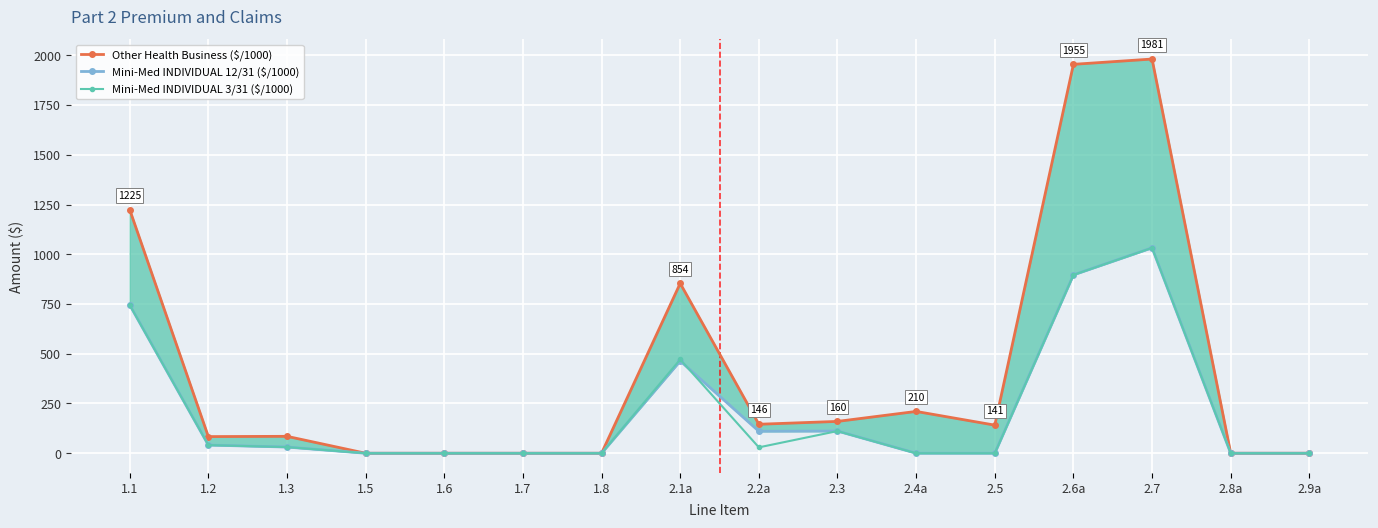

The value of Other Health Business ($/1000) at 1.3 is 147.0. True or false?

False